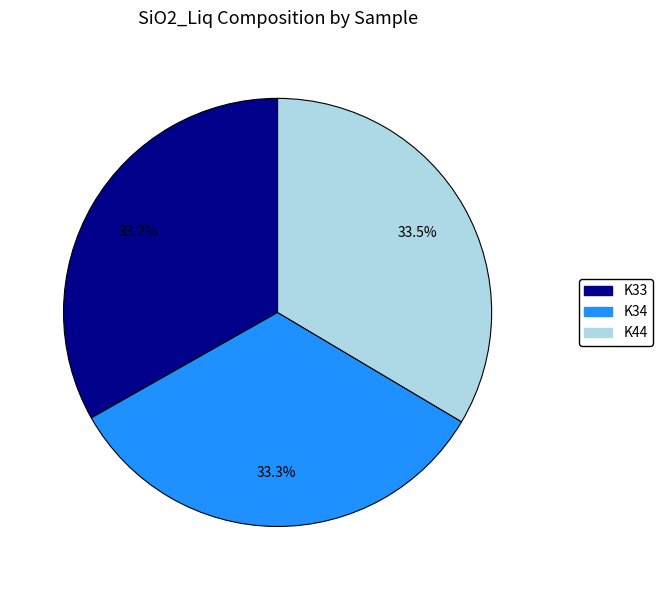

How many segments does this pie chart have?

3